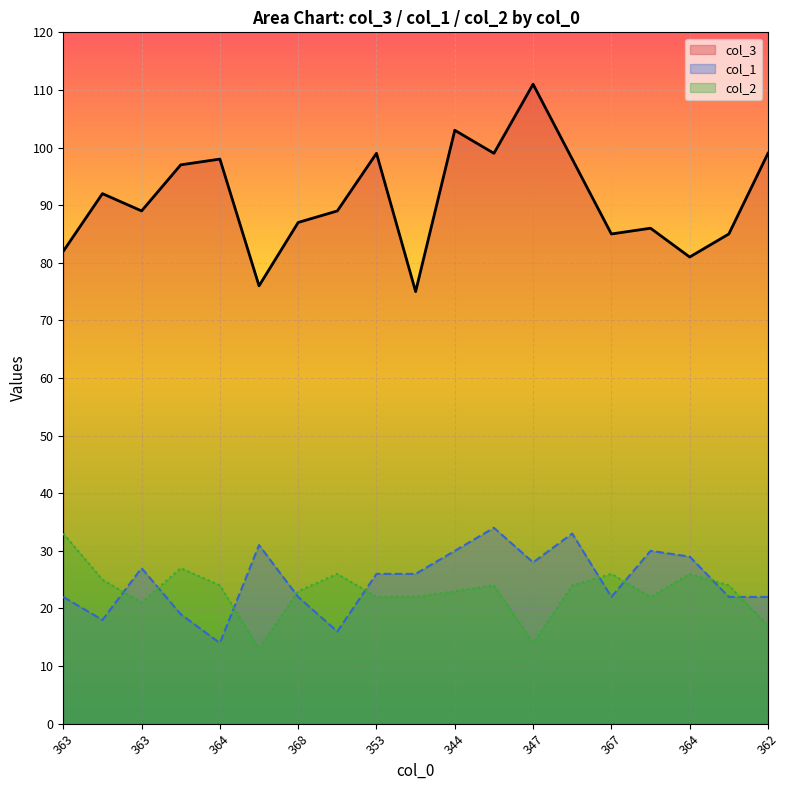

List the labels in order of col_1 value, smallest first.

364, 369, 365, 357, 363, 368, 367, 369, 362, 353, 377, 363, 347, 364, 344, 362, 380, 345, 343